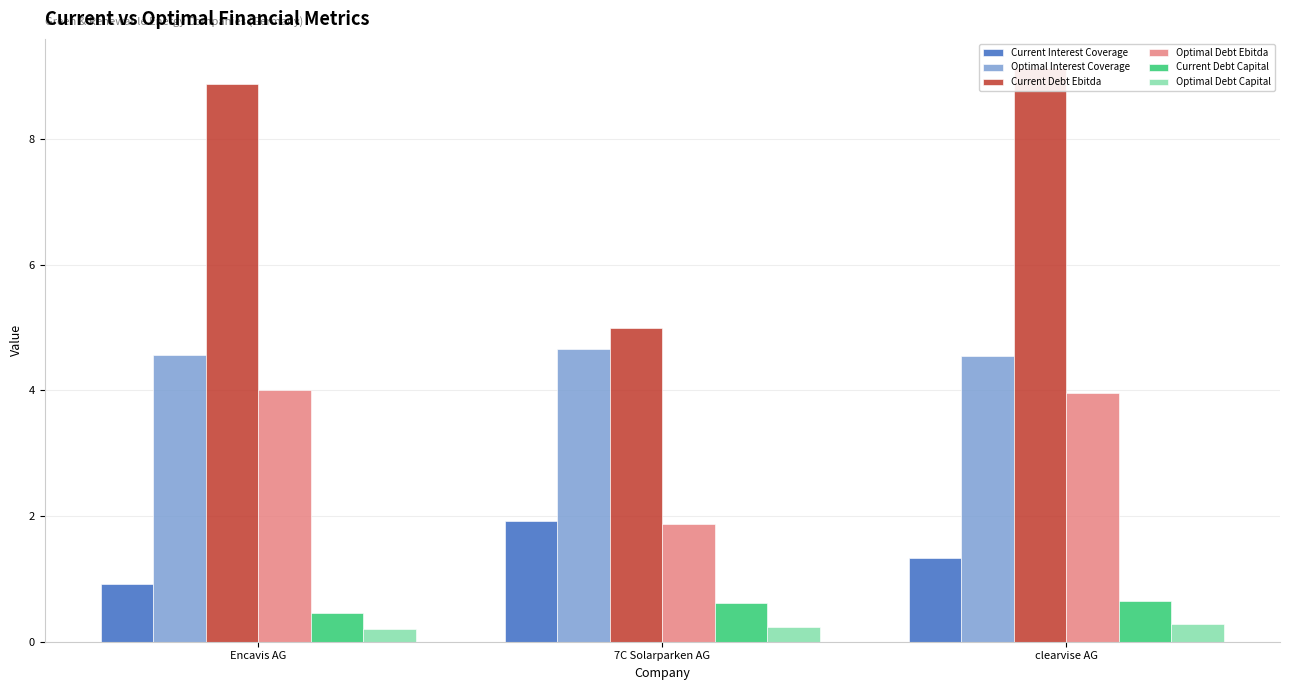

At how many categories does at least one series exceed 1?

3